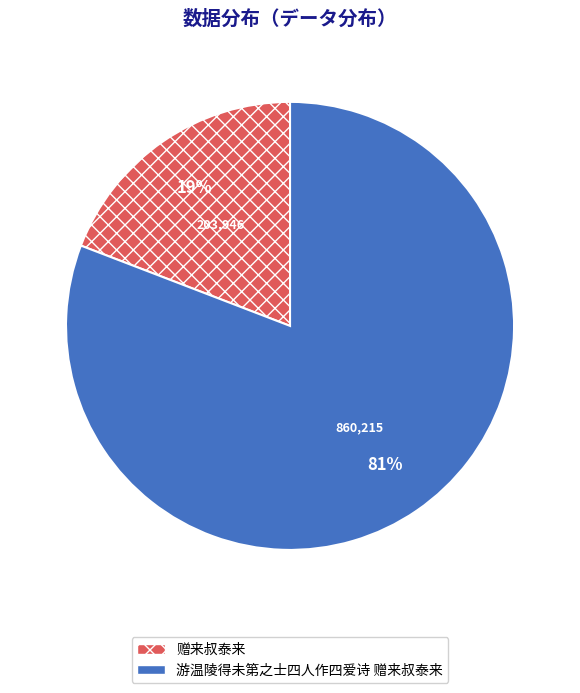

Do 赠来叔泰来 and 游温陵得未第之士四人作四爱诗 赠来叔泰来 together represent more than half of the pie?

Yes